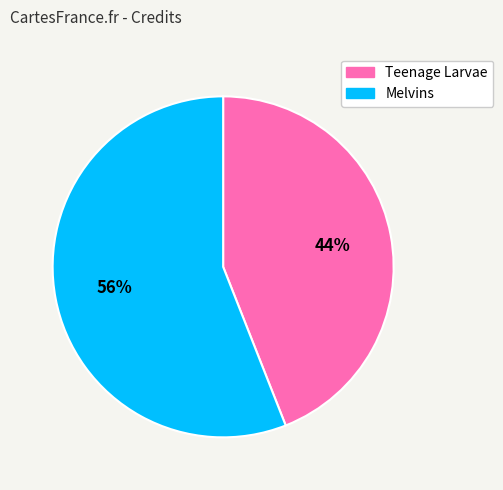

How many segments does this pie chart have?

2